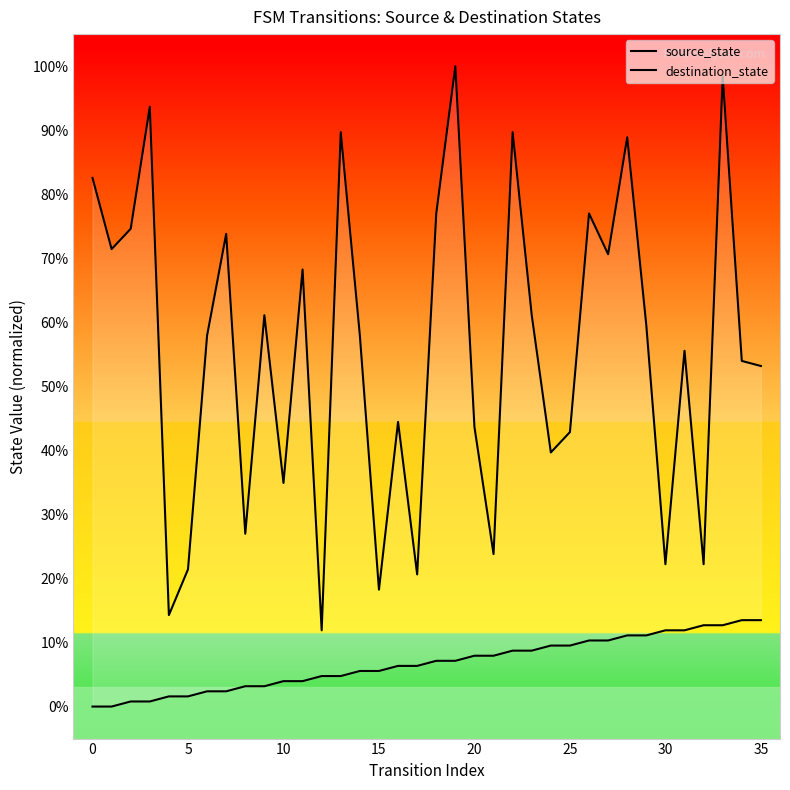

Where is source_state nearest to the value 6?

16